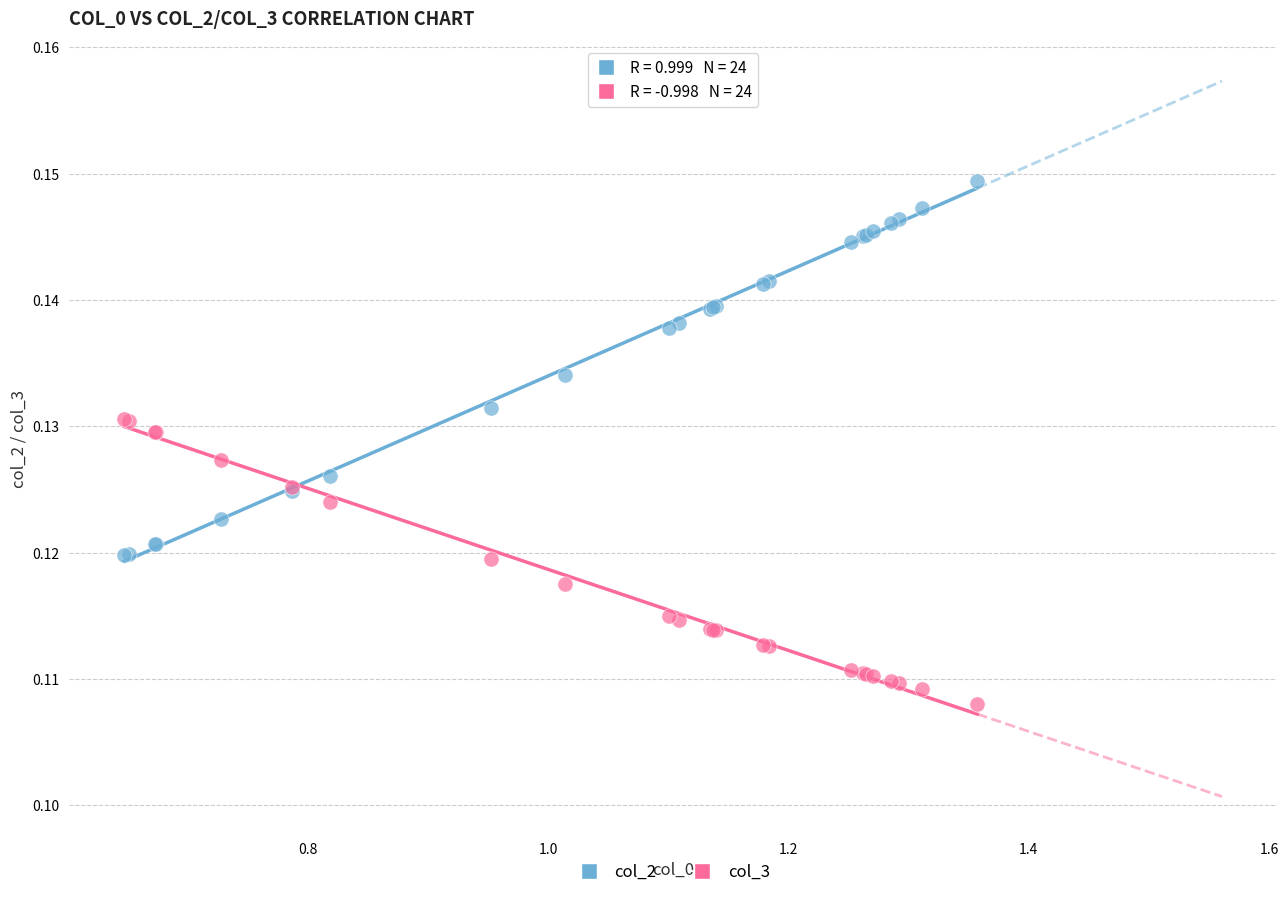

Which series reaches the minimum Y coordinate?

col_3